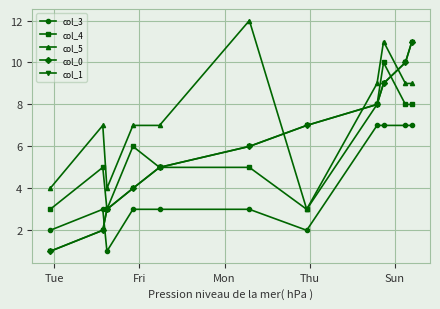

Which series has the widest spread of values?

col_0